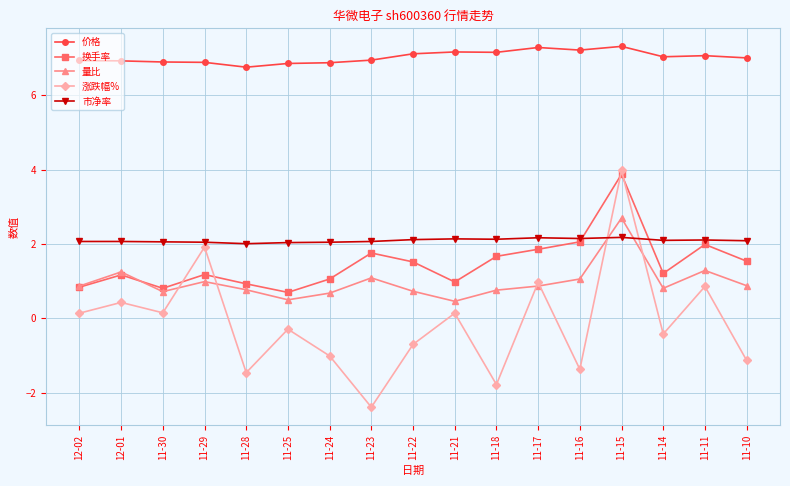

The 涨跌幅% series shows 0.1 at 12-02. True or false?

True